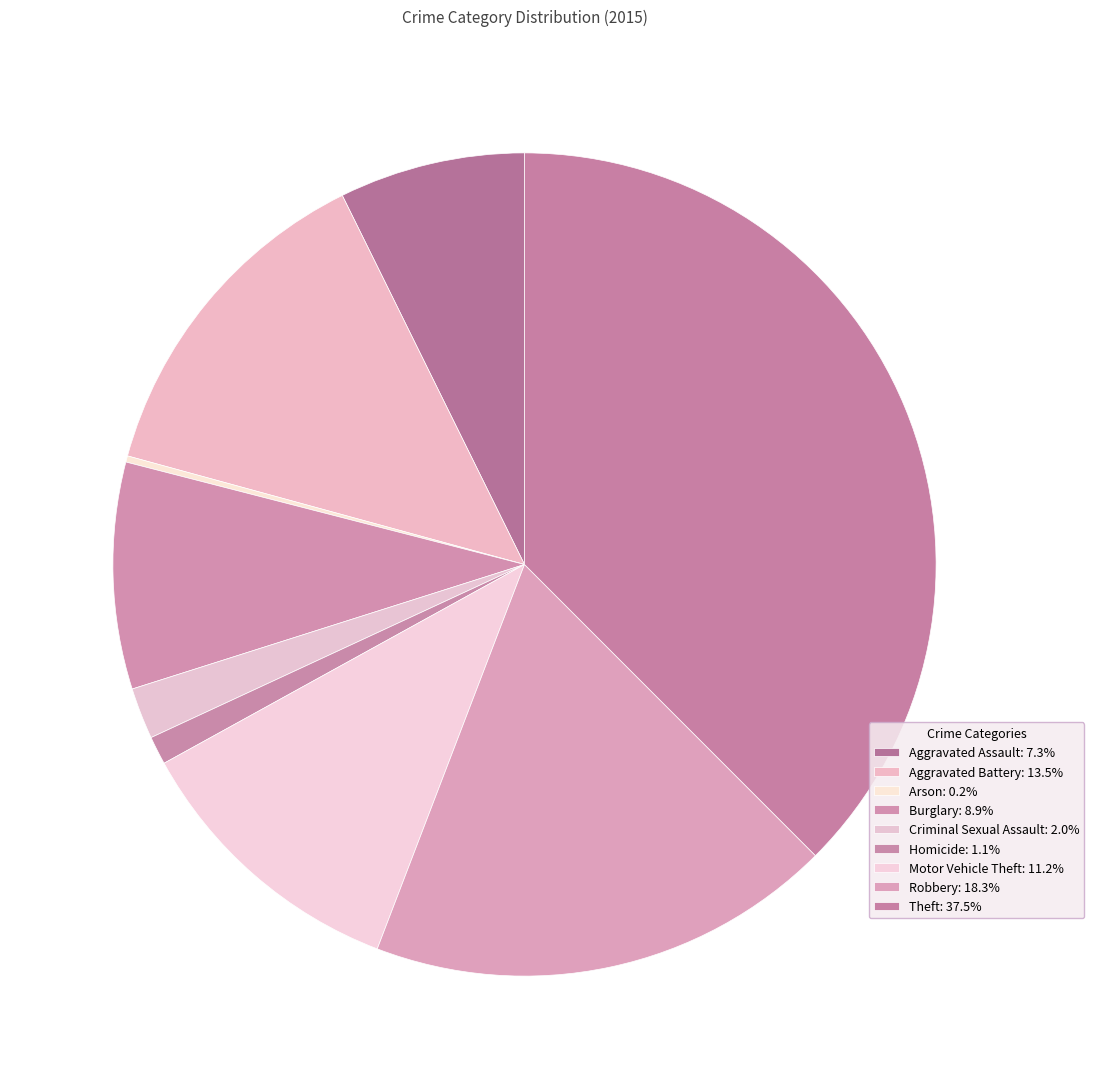

How many slices are in this pie chart?

9